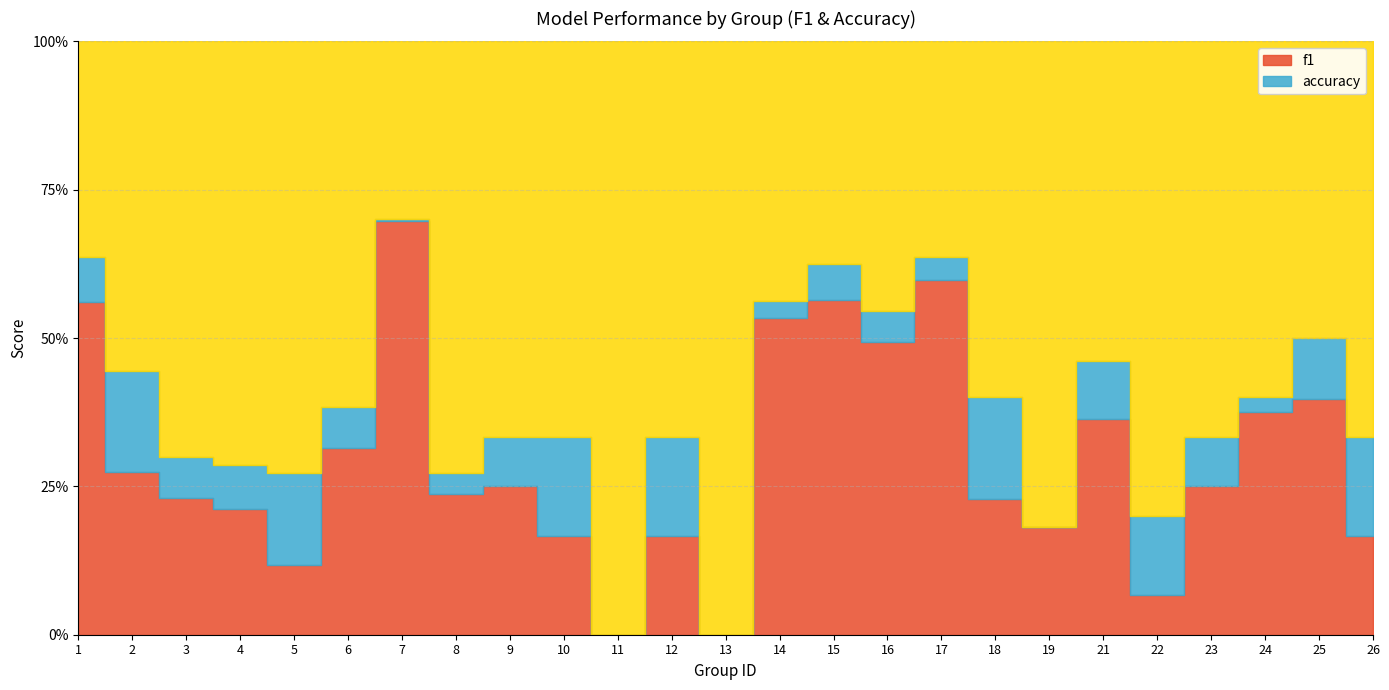

True or false: f1 has more than 1 points higher than both neighbors.

True